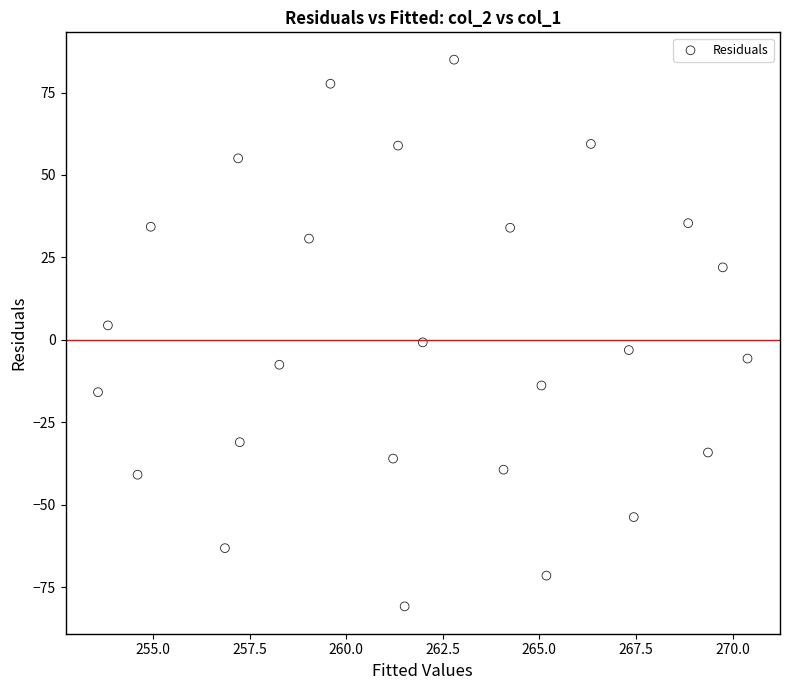

What is the range of X values (max minus min)?

16.8